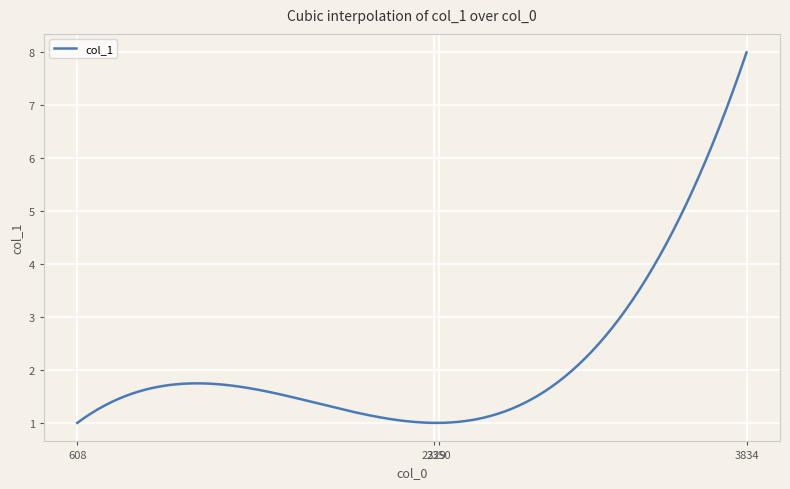

What is the greatest value displayed?

8.0